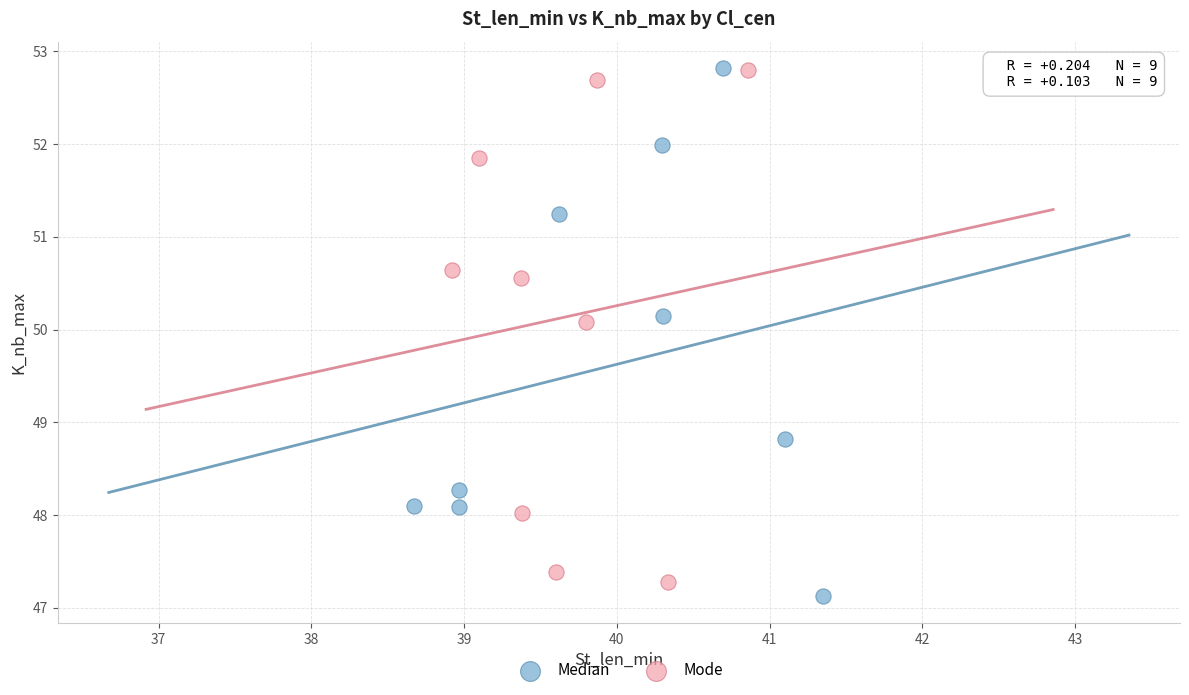

Which series contains the lowest Y value?

Median